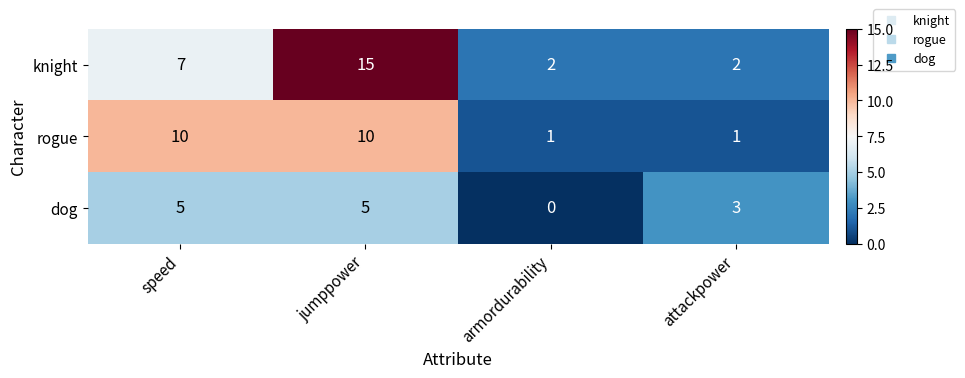

What is the difference between the second highest and second lowest values in the knight series?

5